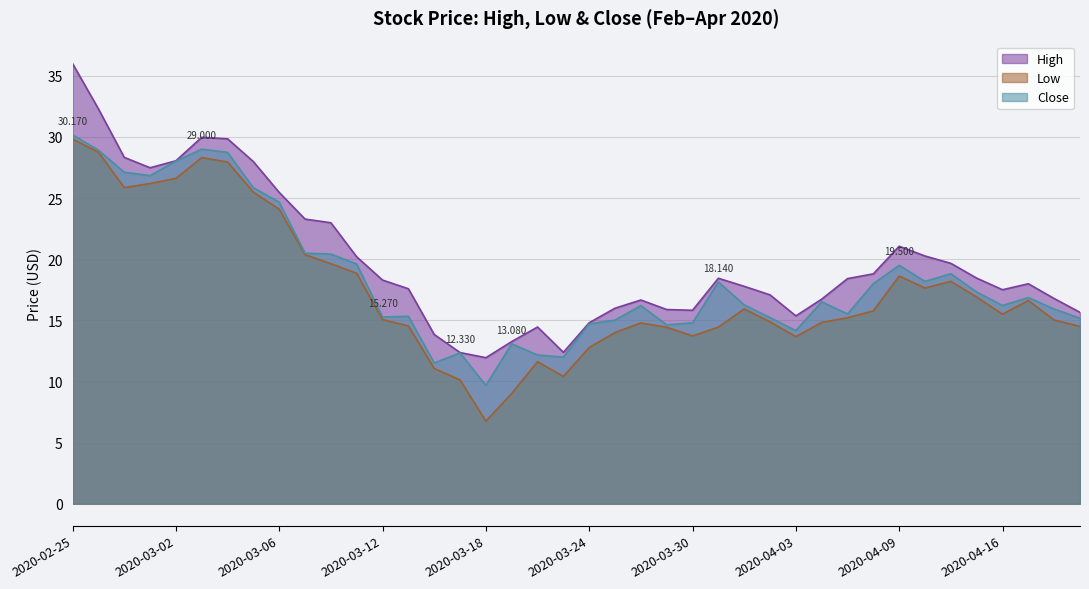

How many distinct data groups are displayed?

3